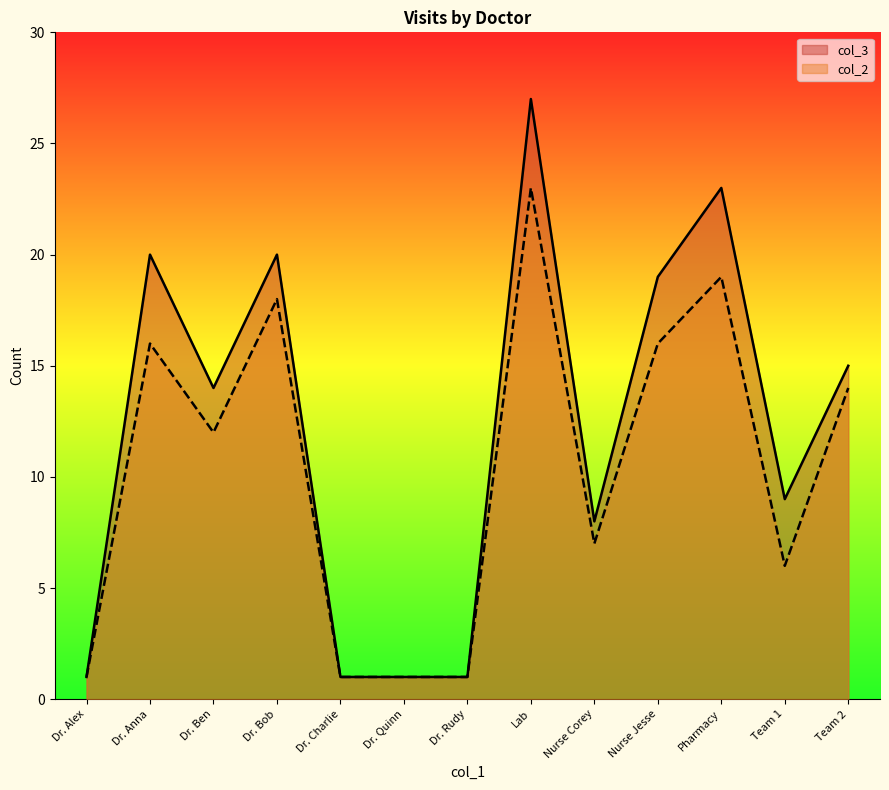

True or false: col_3 has more than 2 interior local peaks.

True